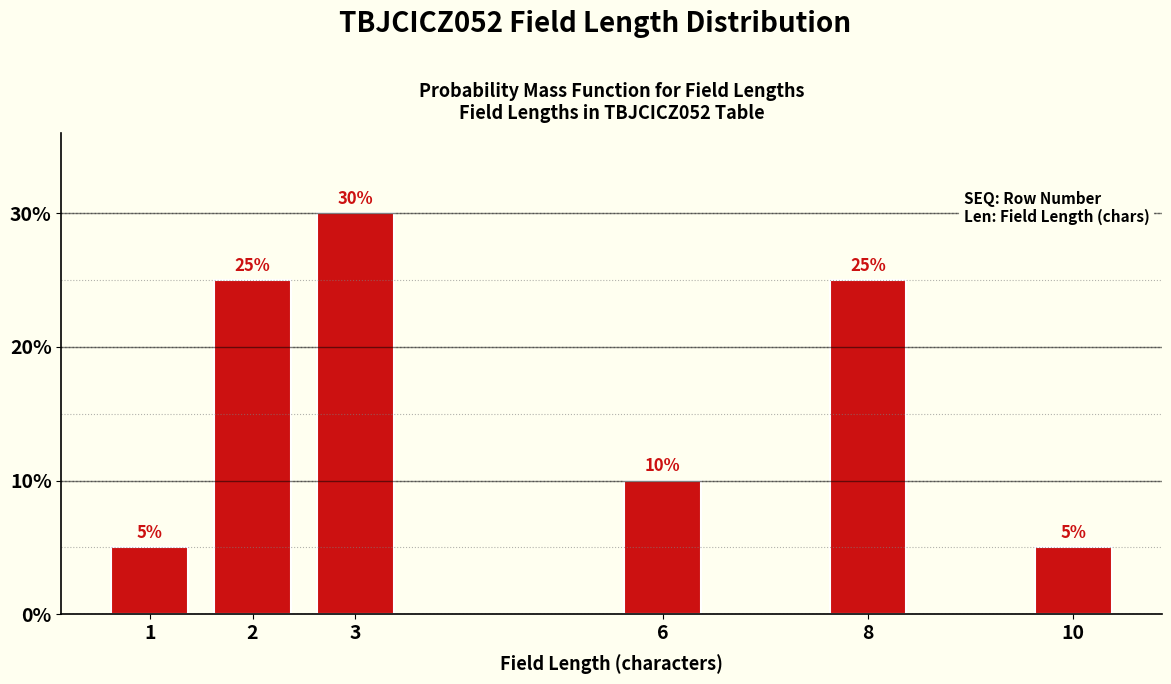

Reading left to right, extract all data points from this chart.

1=5	2=25	3=30	6=10	8=25	10=5